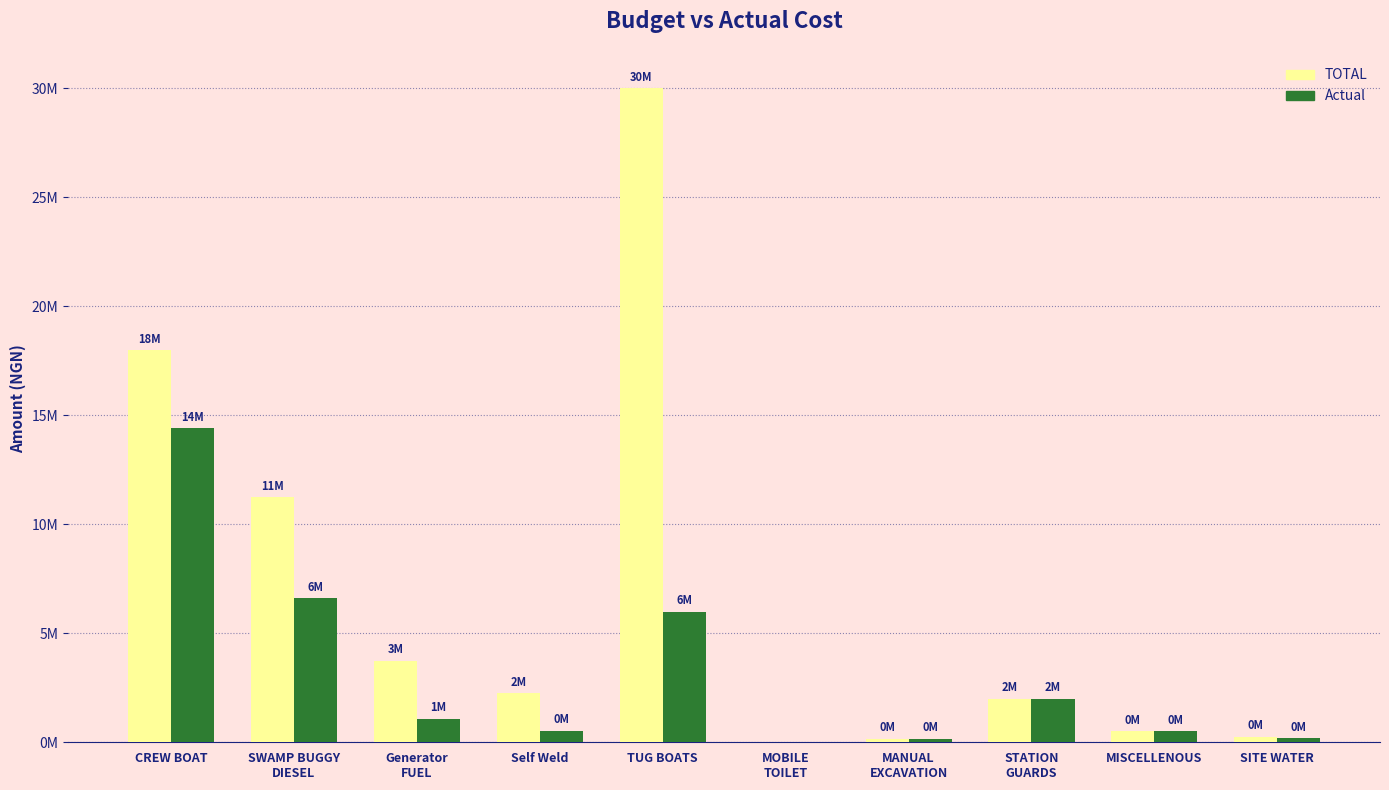

What position from the right is CREW BOAT?

10